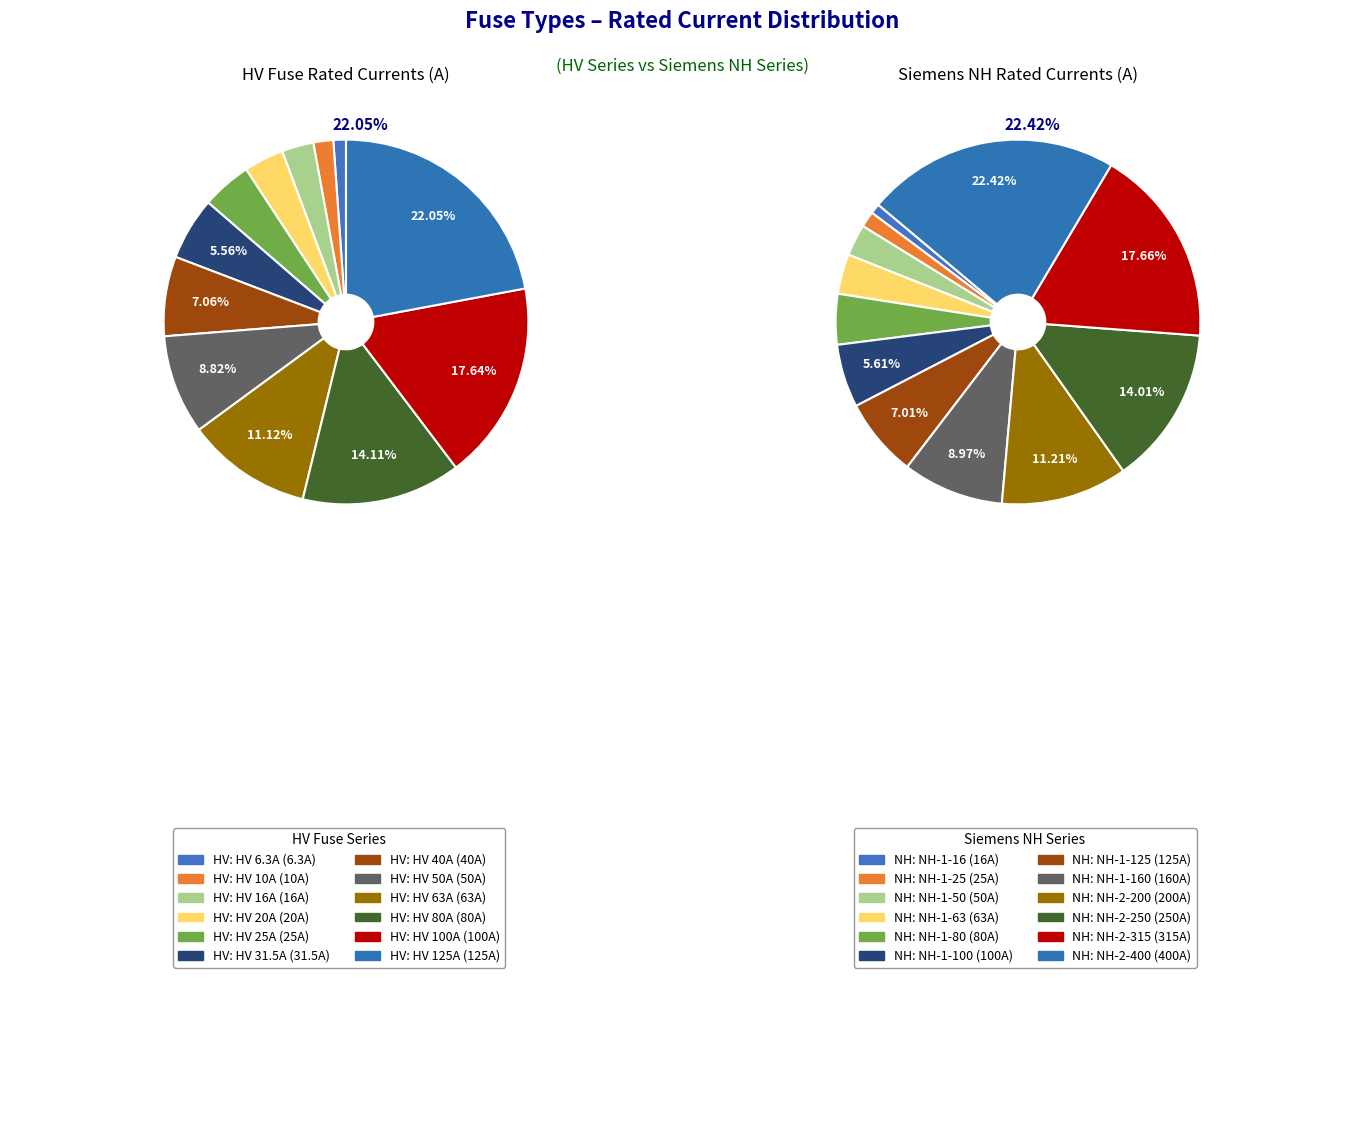

To the nearest percent, what percentage of the pie is HV 20A?

4%